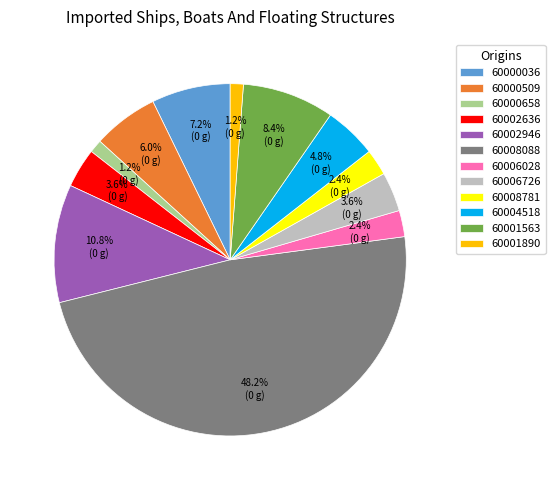

Does 60000036 represent more than half of the total?

No